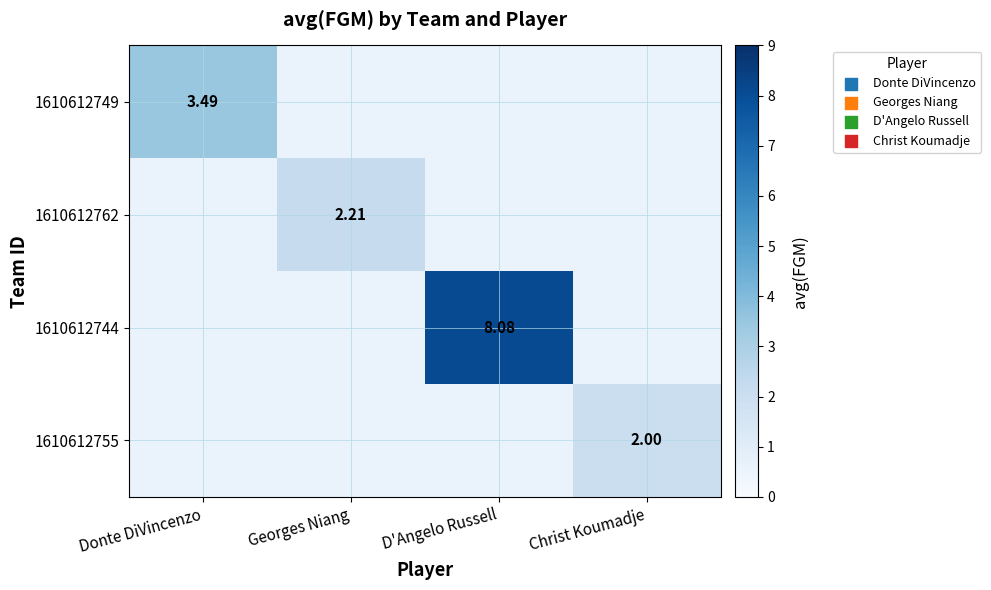

Which label corresponds to the largest value in the chart?

D'Angelo Russell